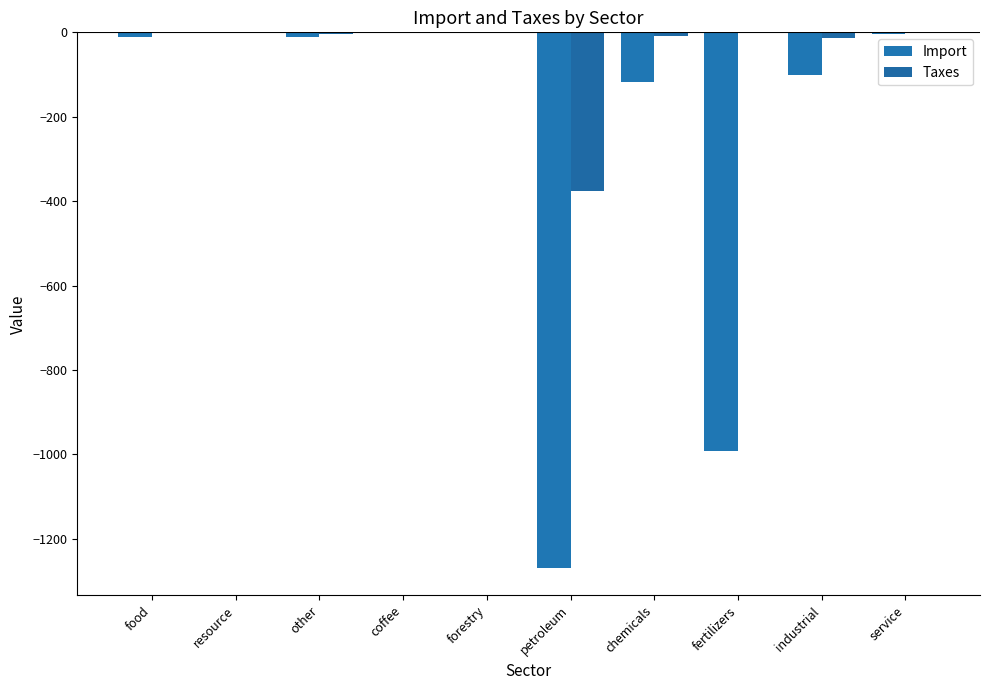

What is the total value across all series at fertilizers?

-991.0